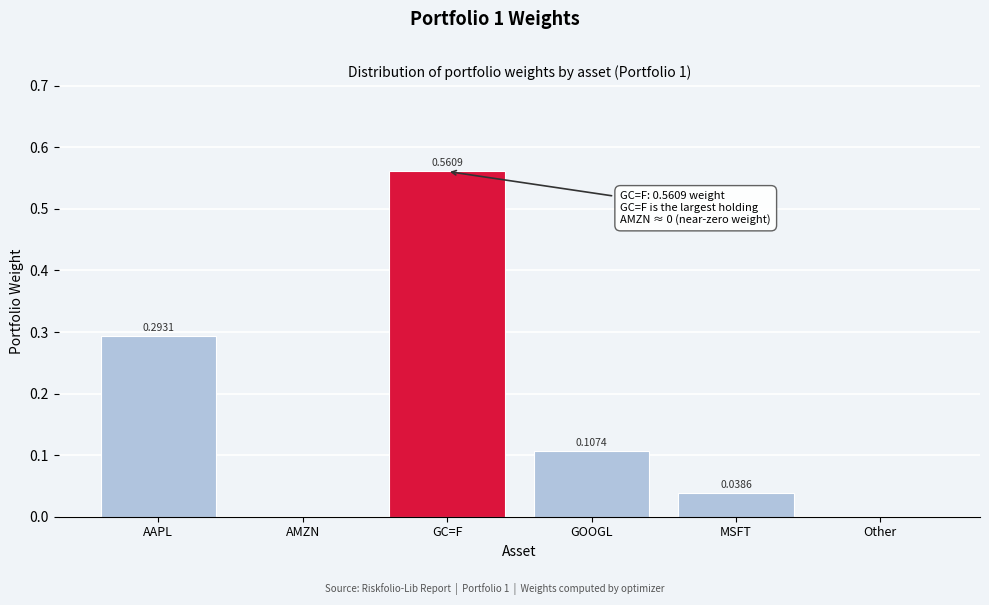

What is the change in value from AAPL to AMZN?

-0.3